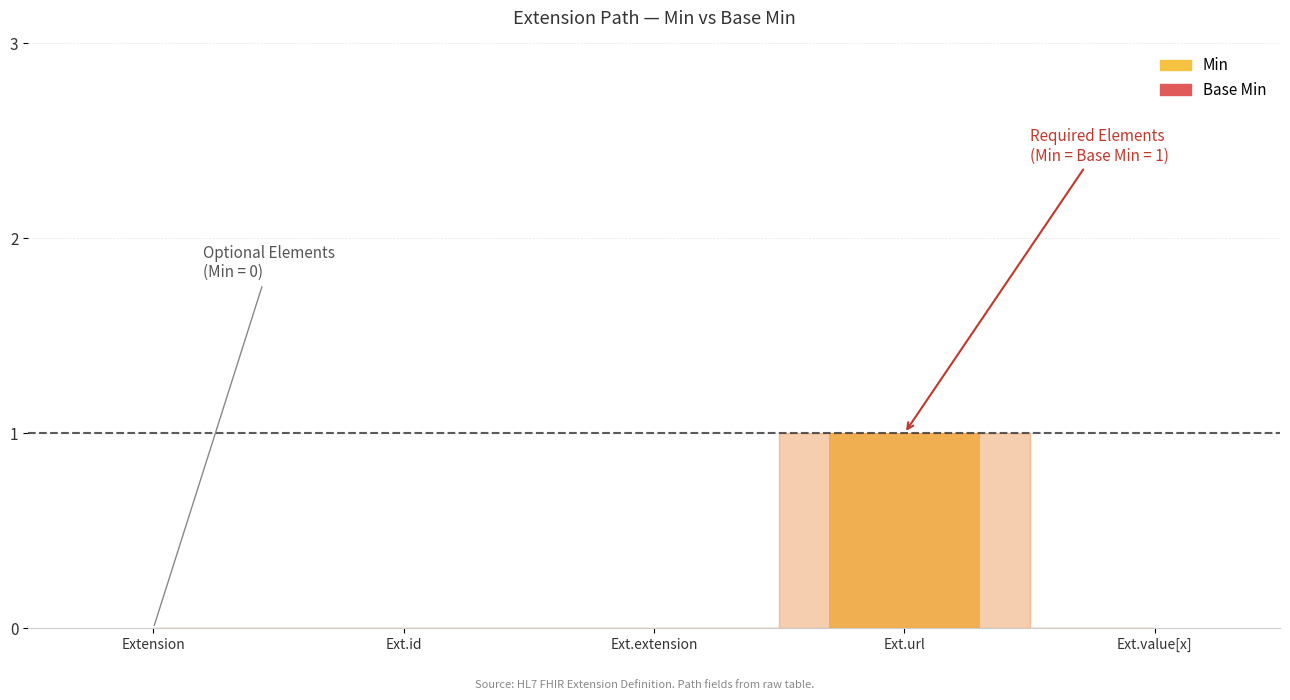

Reading left to right, extract all data points from this chart.

Extension=0	Ext.id=0	Ext.extension=0	Ext.url=1	Ext.value[x]=0